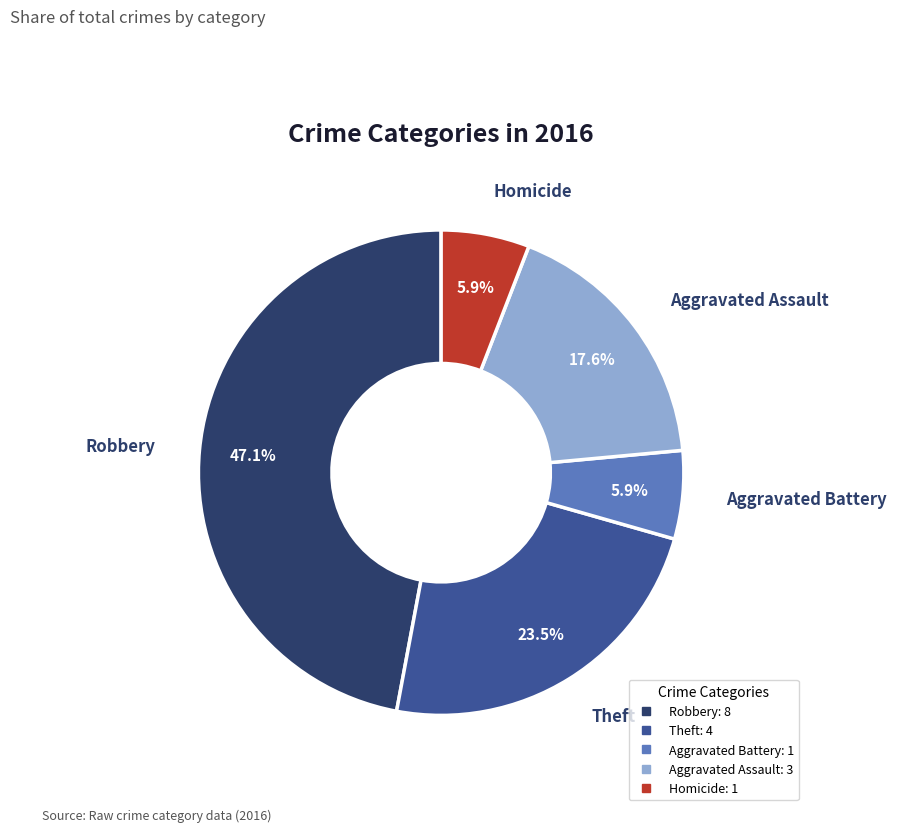

Does any single category account for the majority?

No